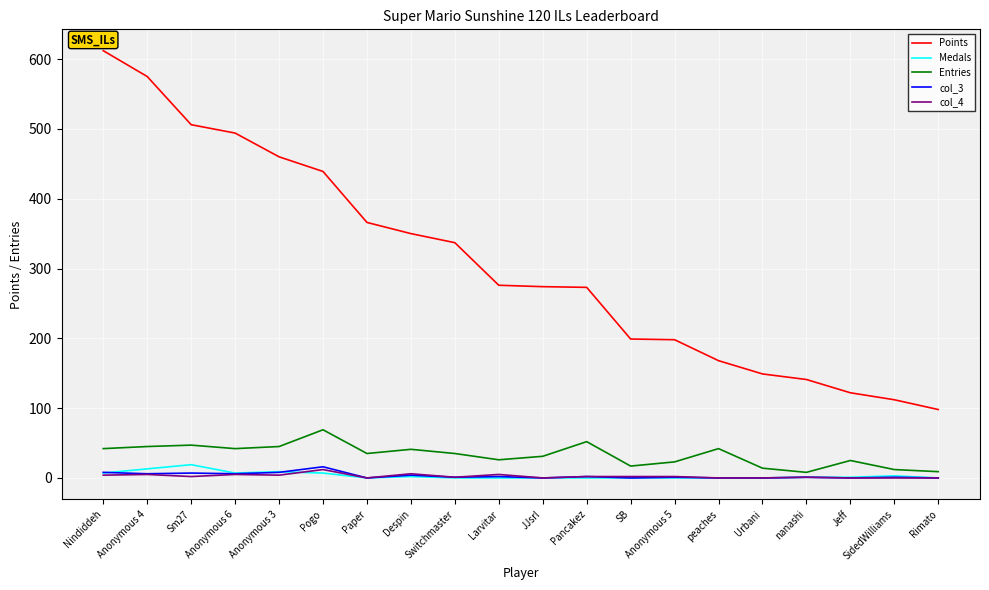

Between Anonymous 4 and Urbani, which series saw the biggest shift?

Points